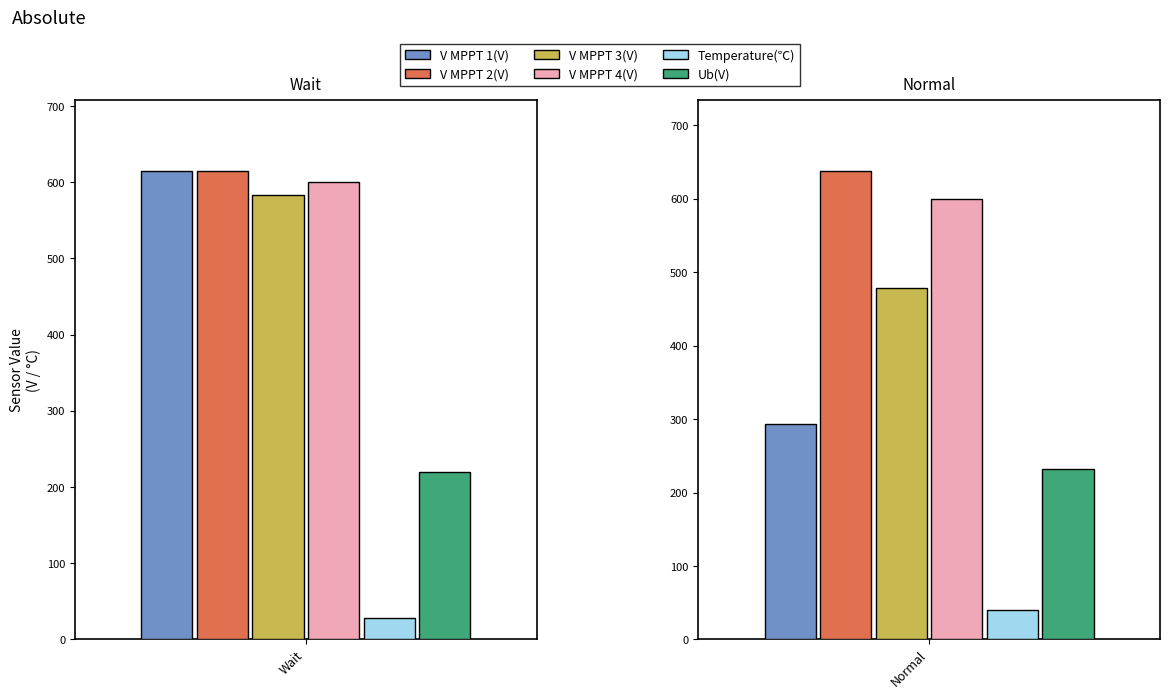

What is the spread (max minus min) of values at Normal?

597.7